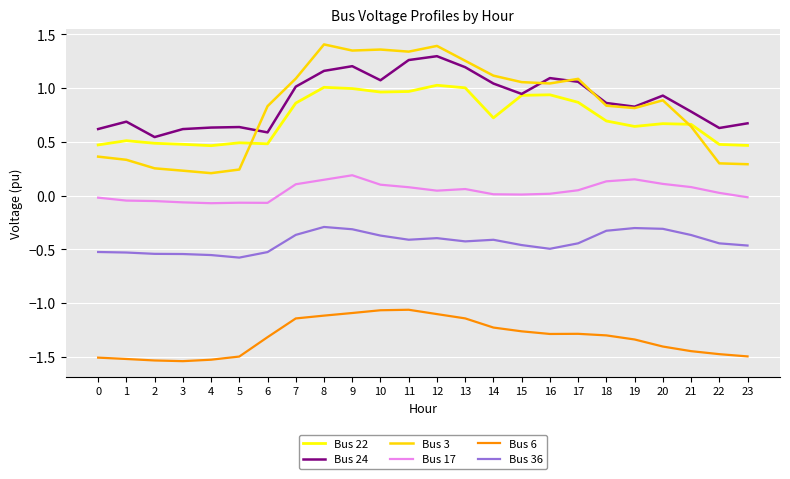

Which series has the largest range (max minus min)?

Bus 3